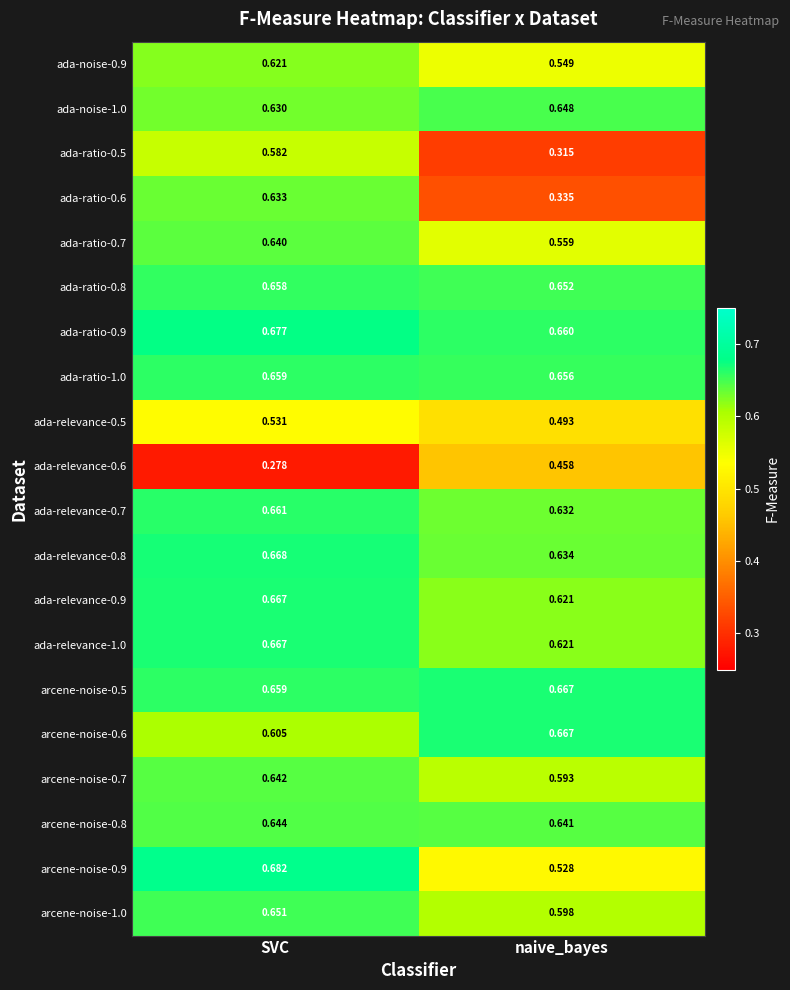

At which label is ada-ratio-1.0 closest to 0?

naive_bayes